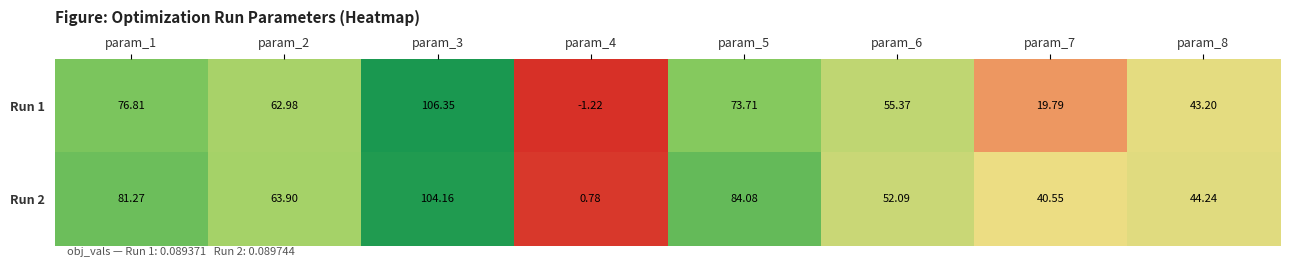

Count the number of data series in this chart.

2